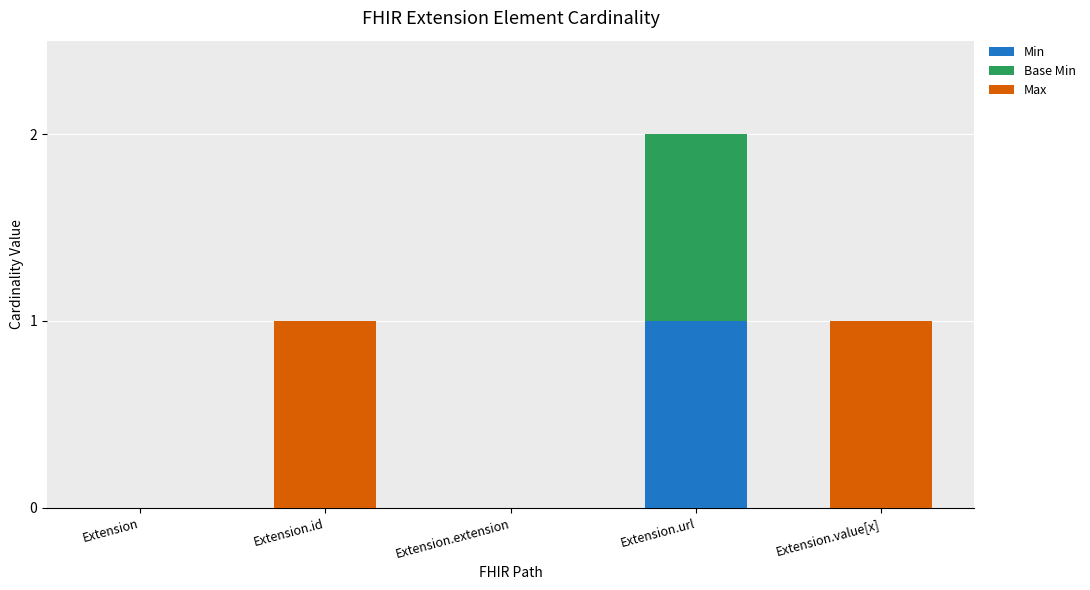

True or false: Min has a value of 0 at Extension.value[x].

True